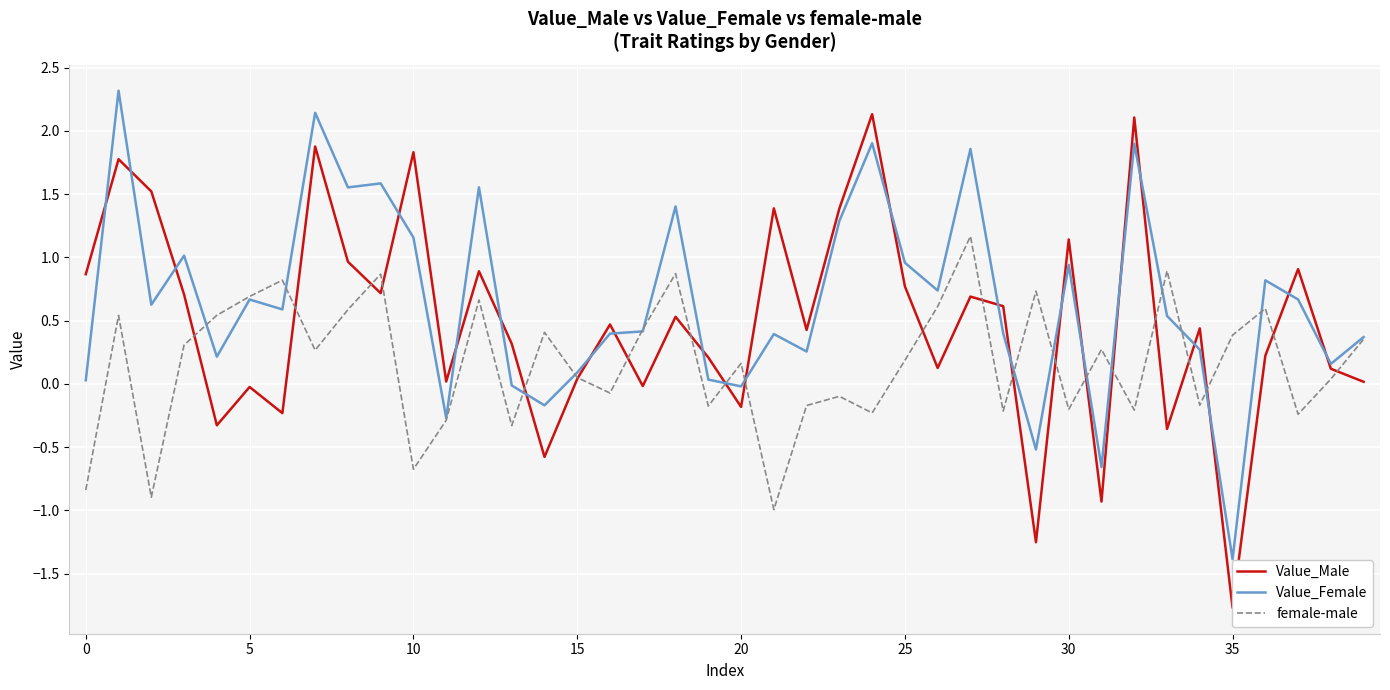

Is it true that female-male equals 0.3 at 20?

False